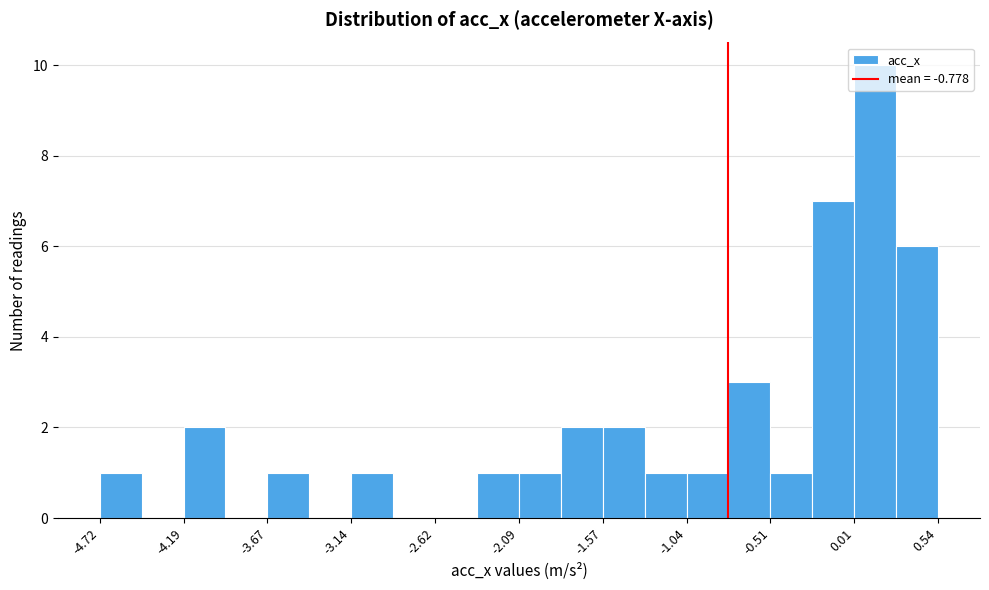

Read against the x-axis, roughly where is the centre of the tallest bar?

0.1